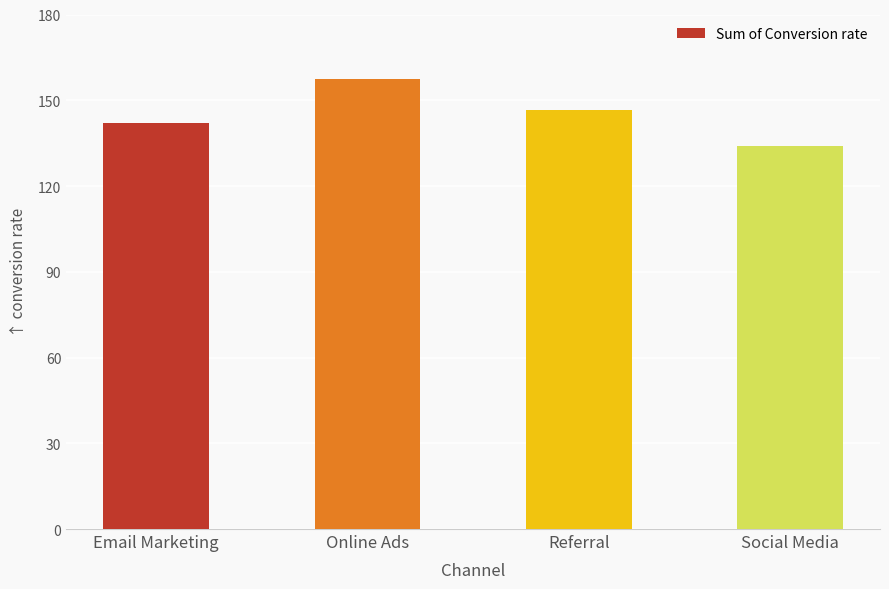

What position from the right is Social Media?

1